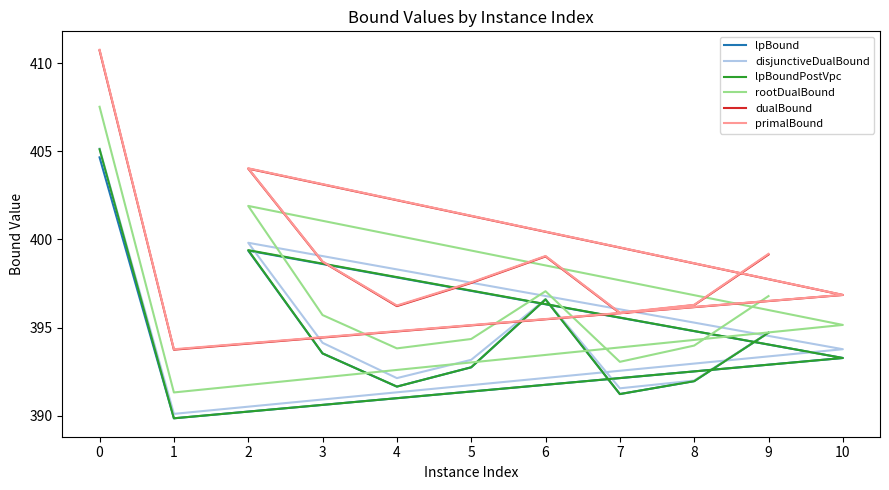

Does the chart have visible grid lines?

No